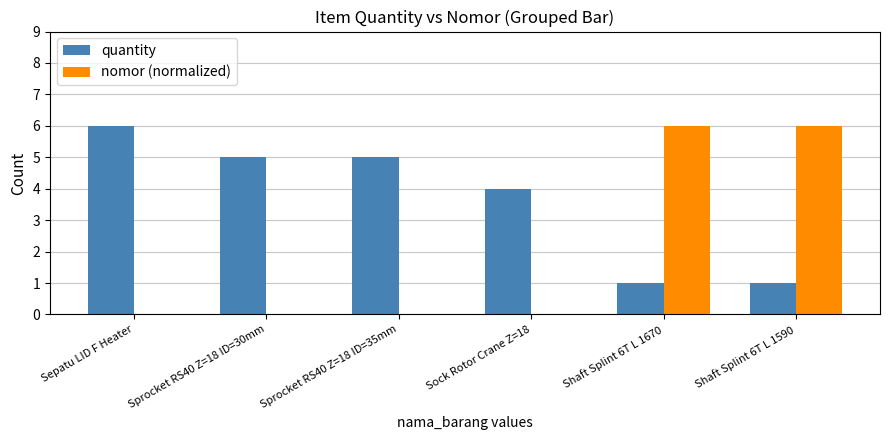

What is the approximate value of quantity at Sock Rotor Crane Z=18?

4.0